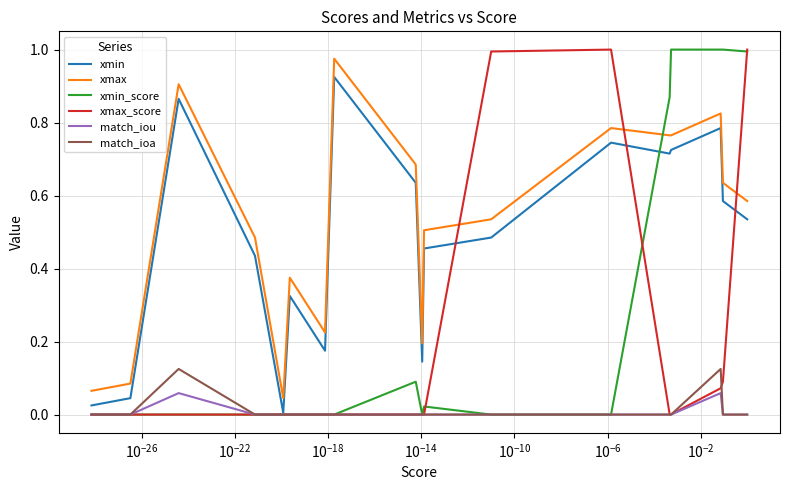

What is the greatest value displayed?

1.0